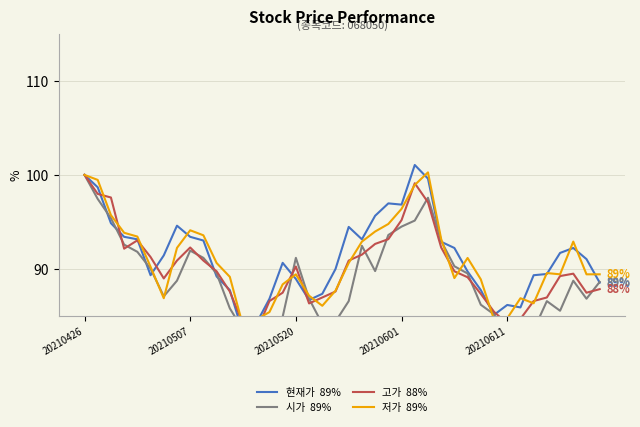

At which category does 시가  89% reach its first local peak?

20210507